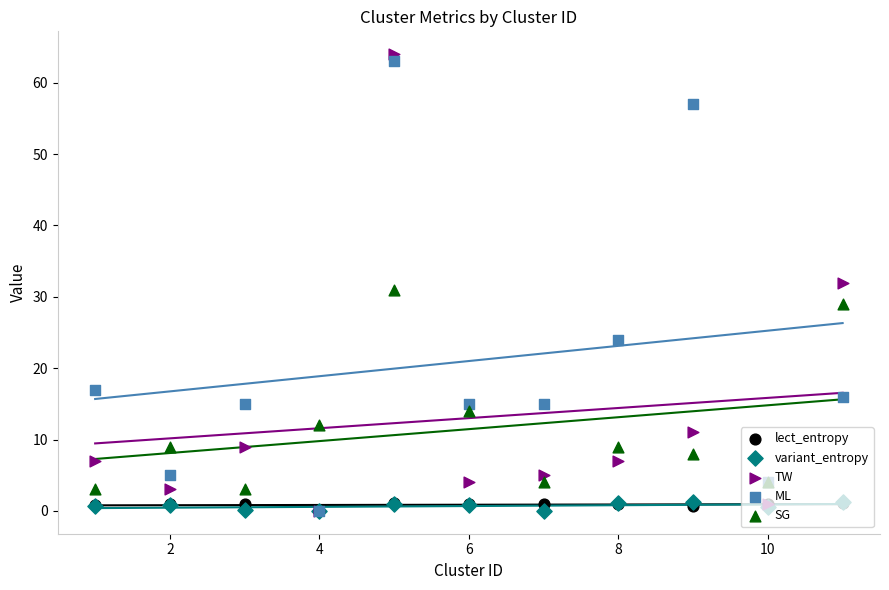

What are all the series names shown in the legend?

lect_entropy, variant_entropy, TW, ML, SG